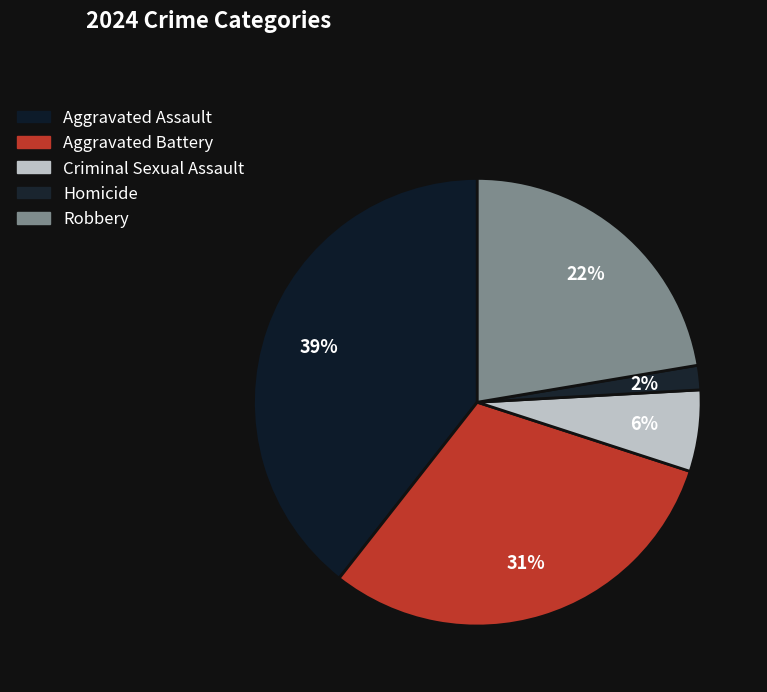

Is it true that Aggravated Assault is 39% of the pie?

True